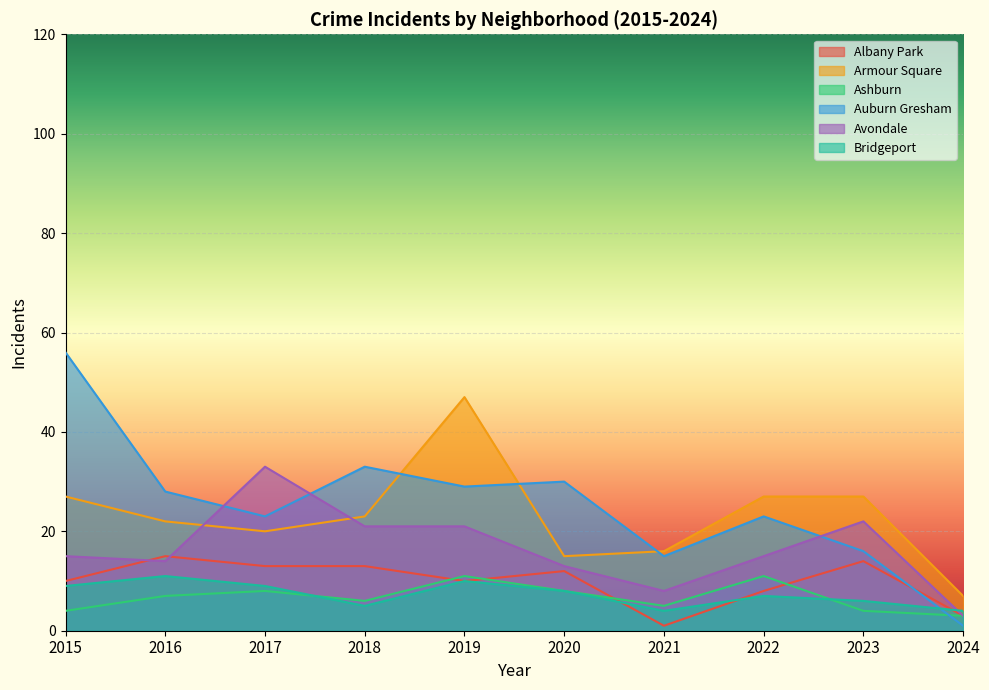

Is the value of Auburn Gresham at 2015 greater than the value of Bridgeport at 2023?

Yes